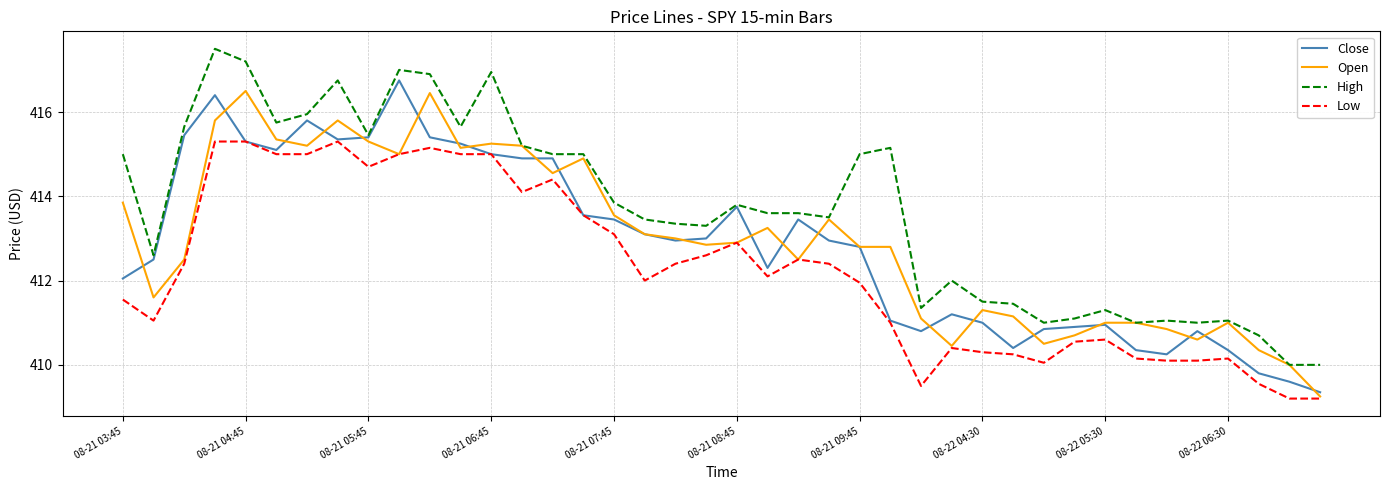

True or false: Low and High cross at least once.

False